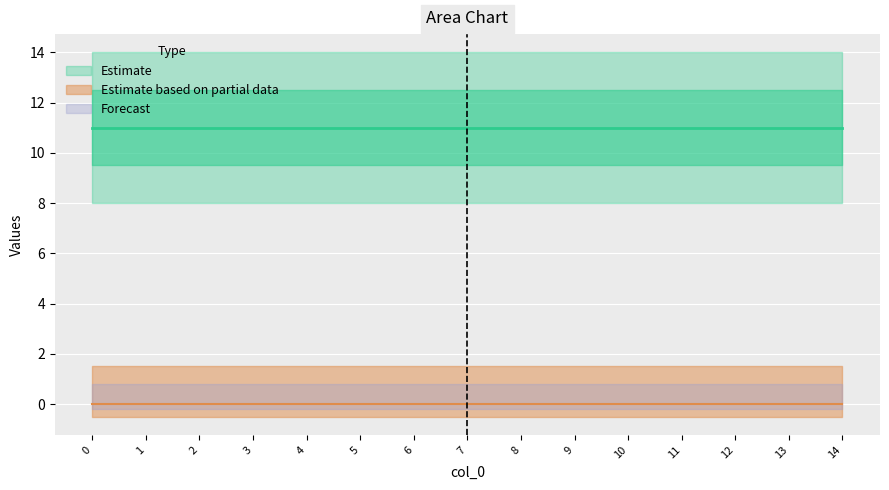

Reading left to right, transcribe all the data shown in this chart.

col_2: 0=0	1=0	2=0	3=0	4=0	5=0	6=0	7=0	8=0	9=0	10=0	11=0	12=0	13=0	14=0
col_3: 0=11	1=11	2=11	3=11	4=11	5=11	6=11	7=11	8=11	9=11	10=11	11=11	12=11	13=11	14=11